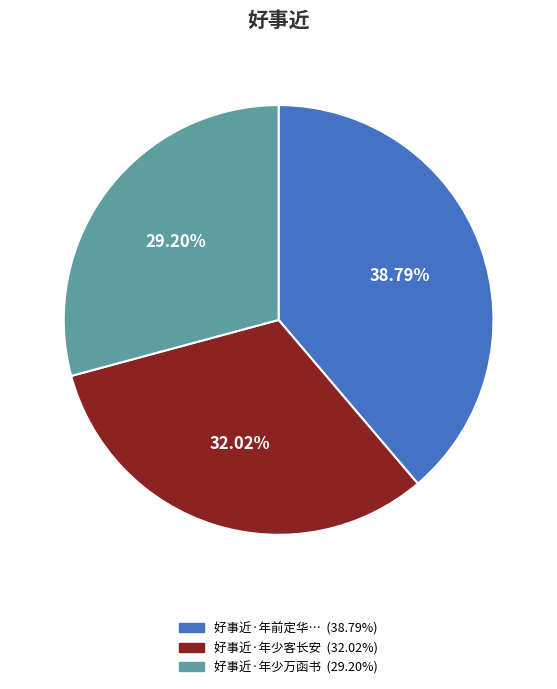

To the nearest percent, what is the average slice percentage?

33%